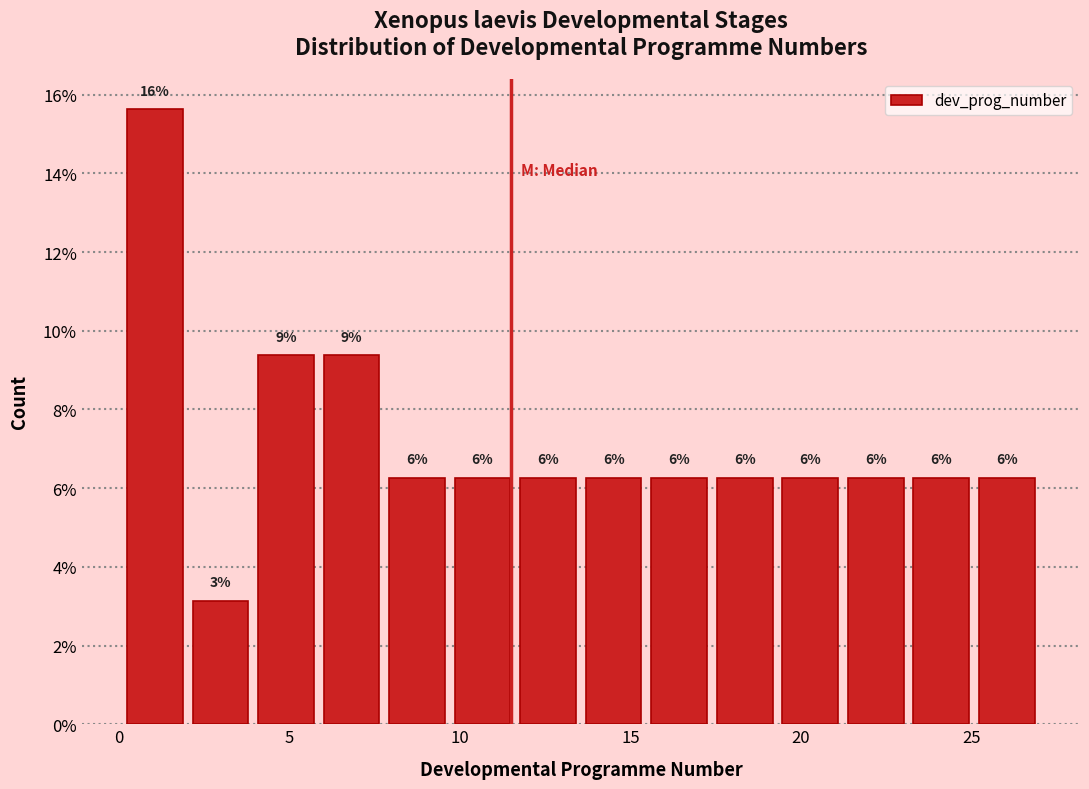

Around what value on the x-axis is the tallest bar? Give the approximate position of its centre, as read against the axis.

1.0